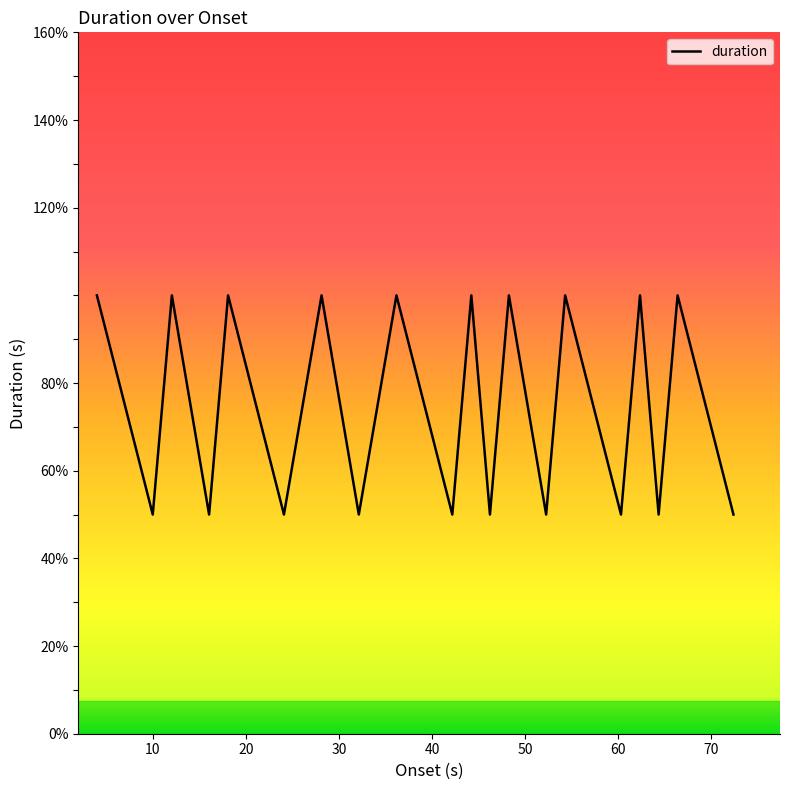

Count the values in the range 0 to 1.

20